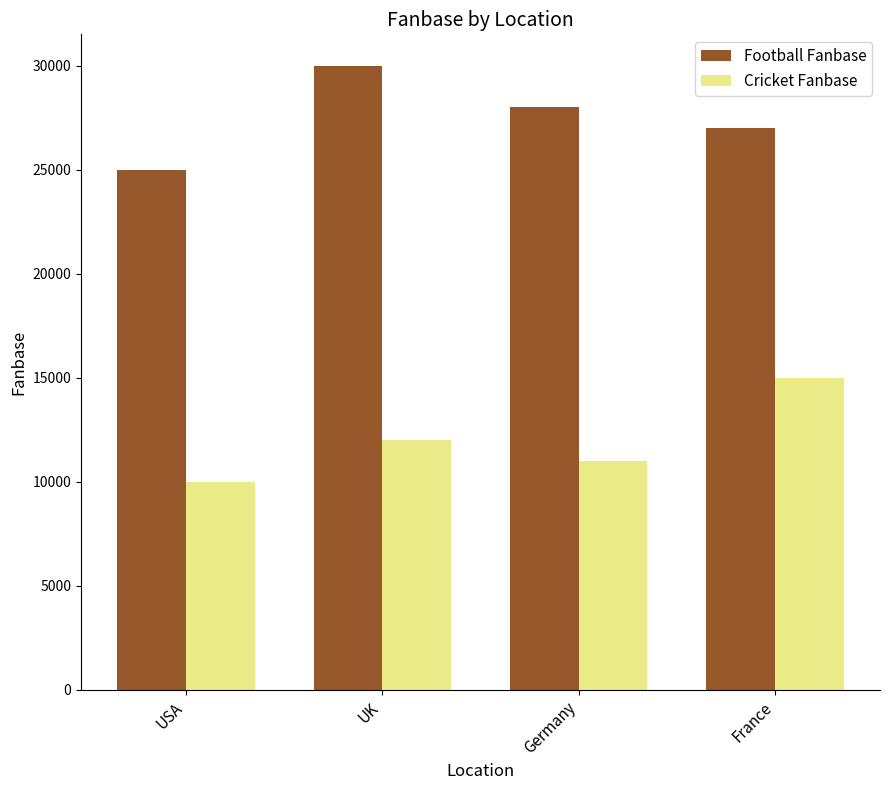

Is it true that Cricket Fanbase equals 10000 at USA?

True